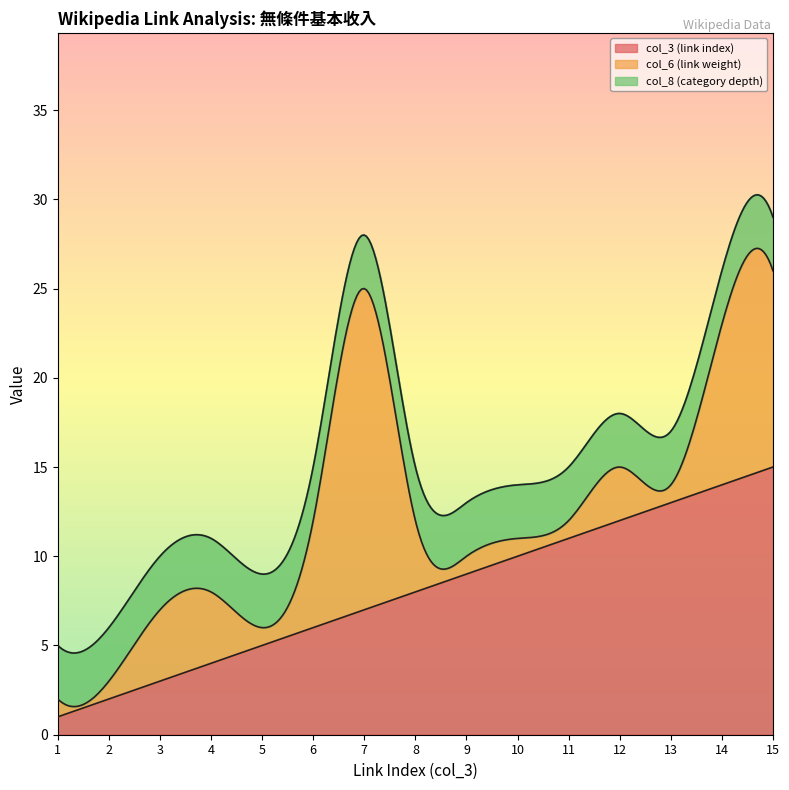

True or false: col_8 (category depth) has a value of 5 at 9.

False